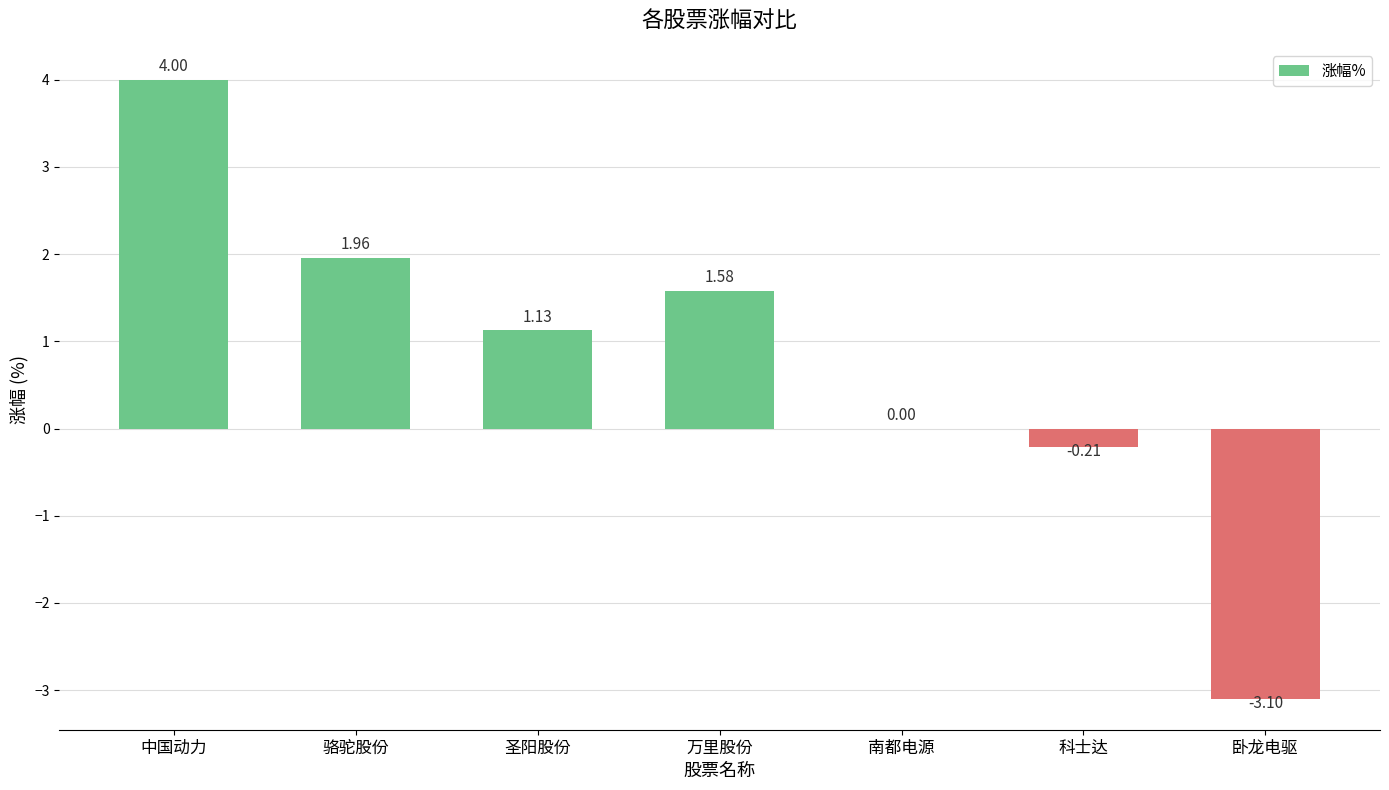

What is the ratio of the value at 圣阳股份 to the value at 骆驼股份?

0.6